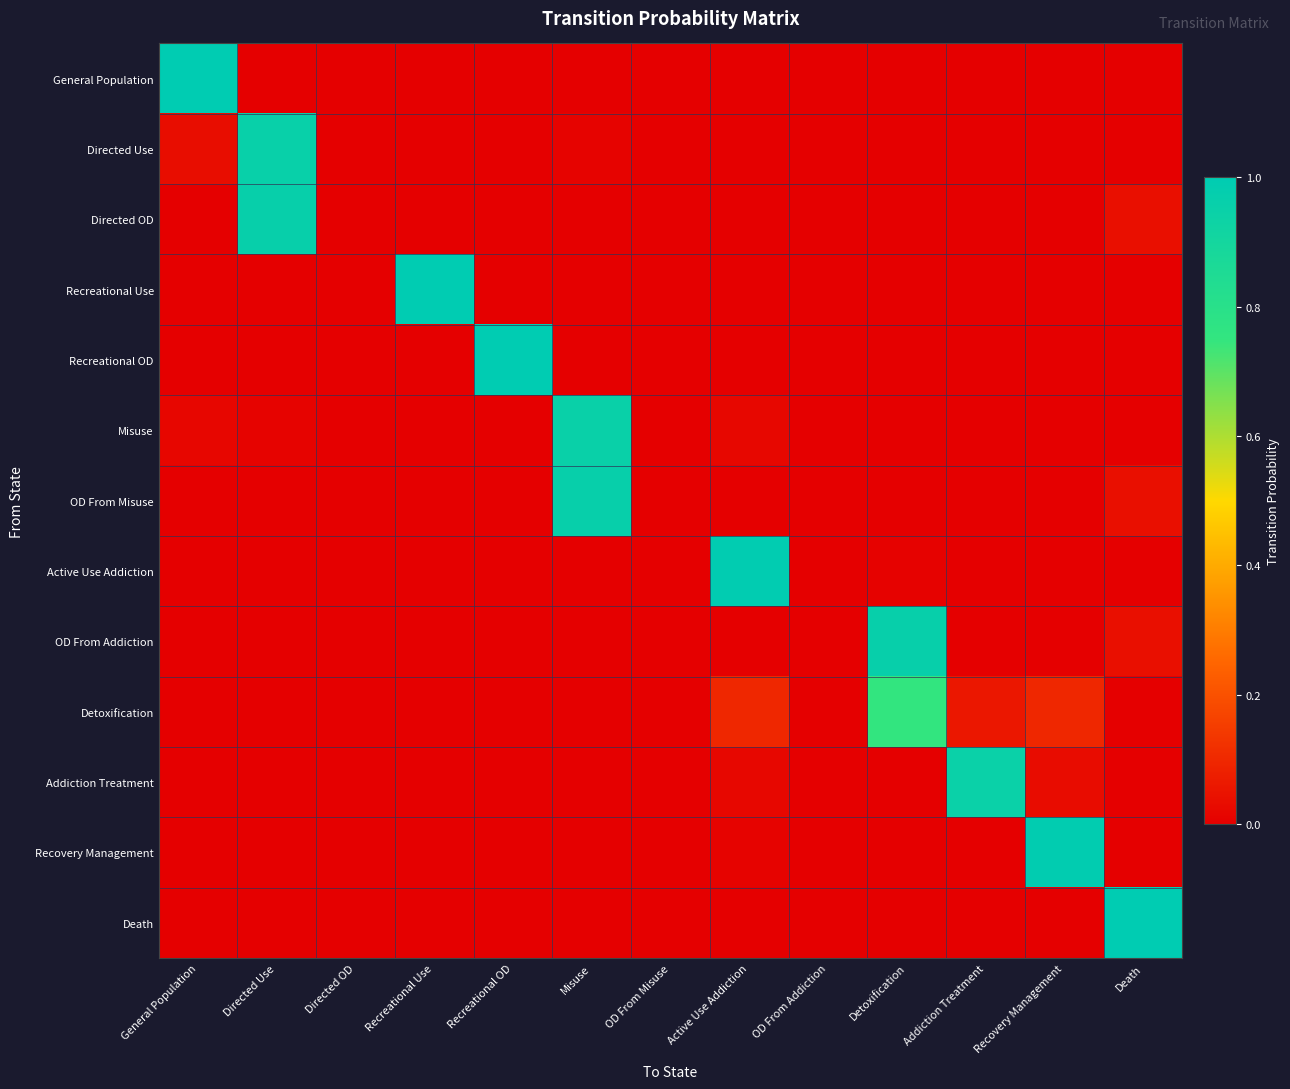

Which series has the largest range (max minus min)?

Recreational Use